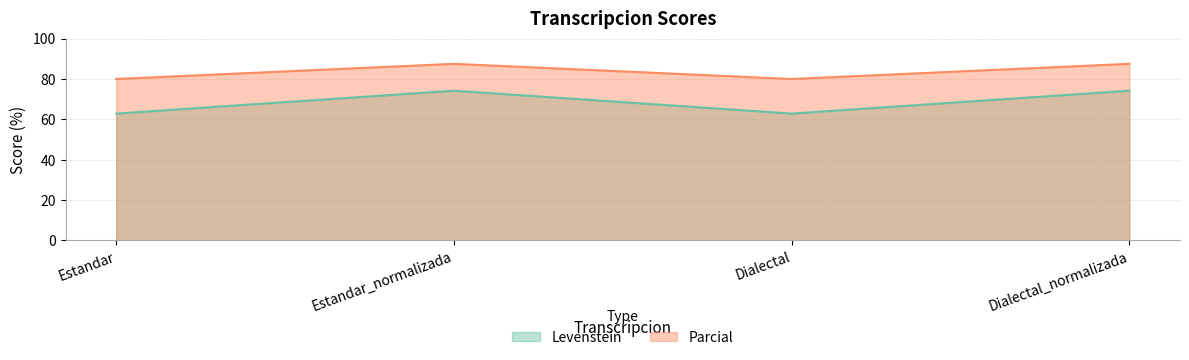

Reading left to right, list all the values displayed in this chart.

Levenstein: Estandar=62.9	Estandar_normalizada=74.2	Dialectal=62.9	Dialectal_normalizada=74.2
Parcial: Estandar=80.0	Estandar_normalizada=87.5	Dialectal=80.0	Dialectal_normalizada=87.5